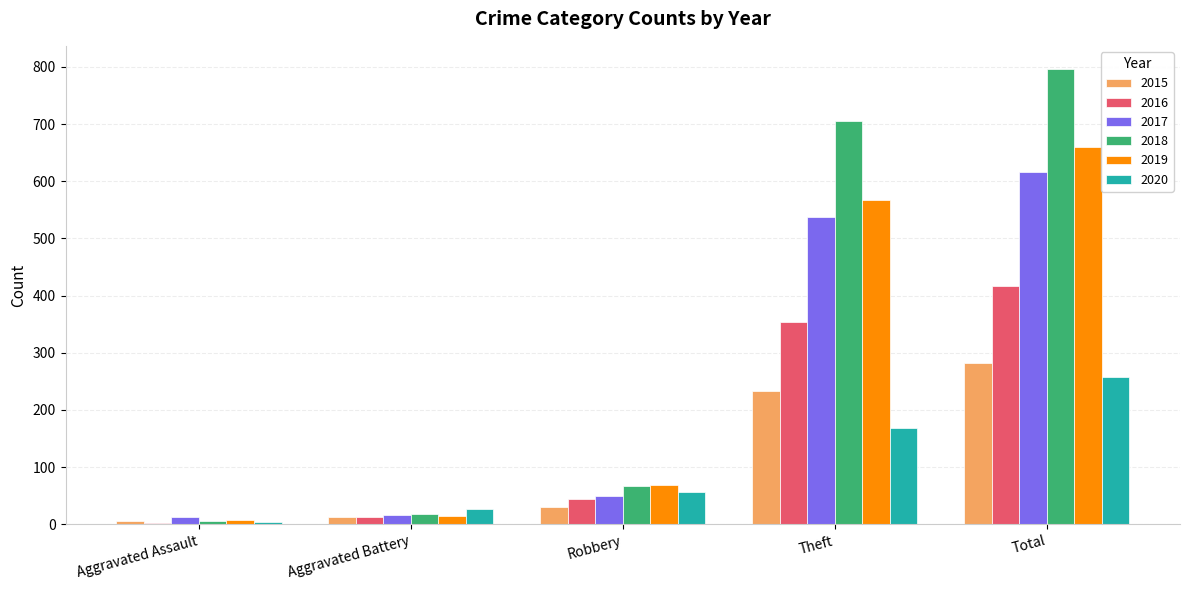

What are all the series names shown in the legend?

2015, 2016, 2017, 2018, 2019, 2020